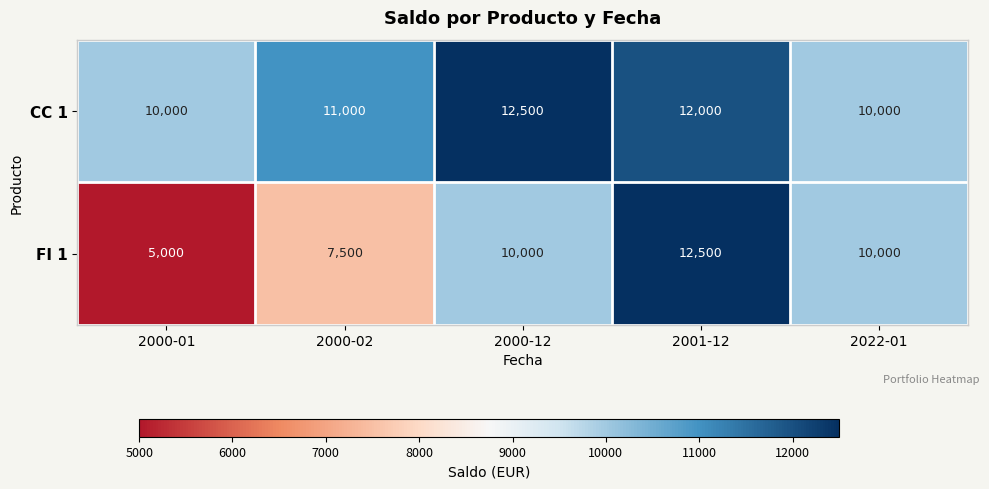

Rank the series by their average value, from lowest to highest.

FI 1, CC 1